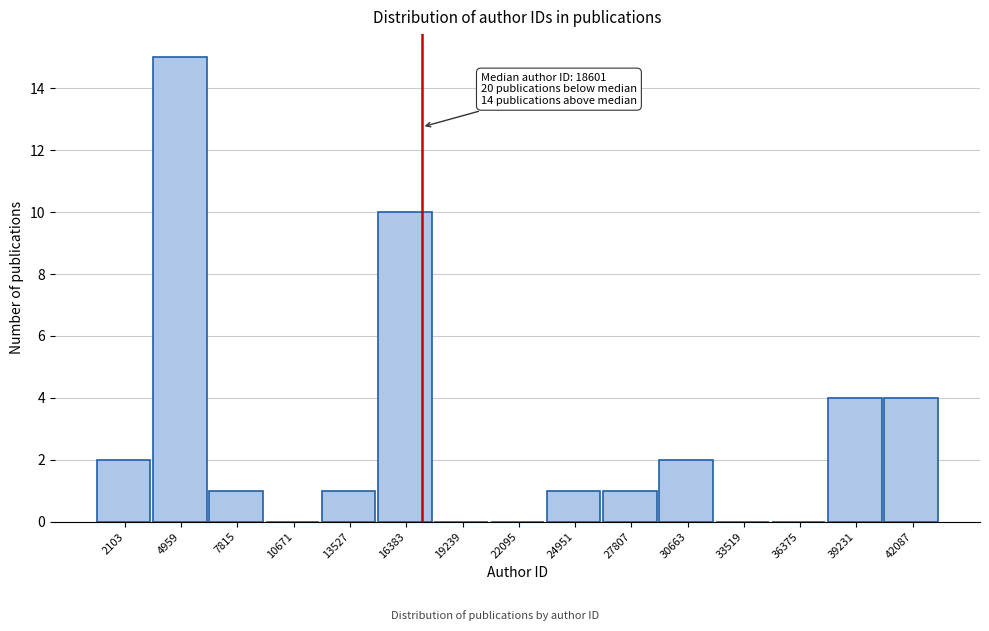

Reading left to right, what are all the values shown in this chart?

2103=2	4959=15	7815=1	10671=0	13527=1	16383=10	19239=0	22095=0	24951=1	27807=1	30663=2	33519=0	36375=0	39231=4	42087=4